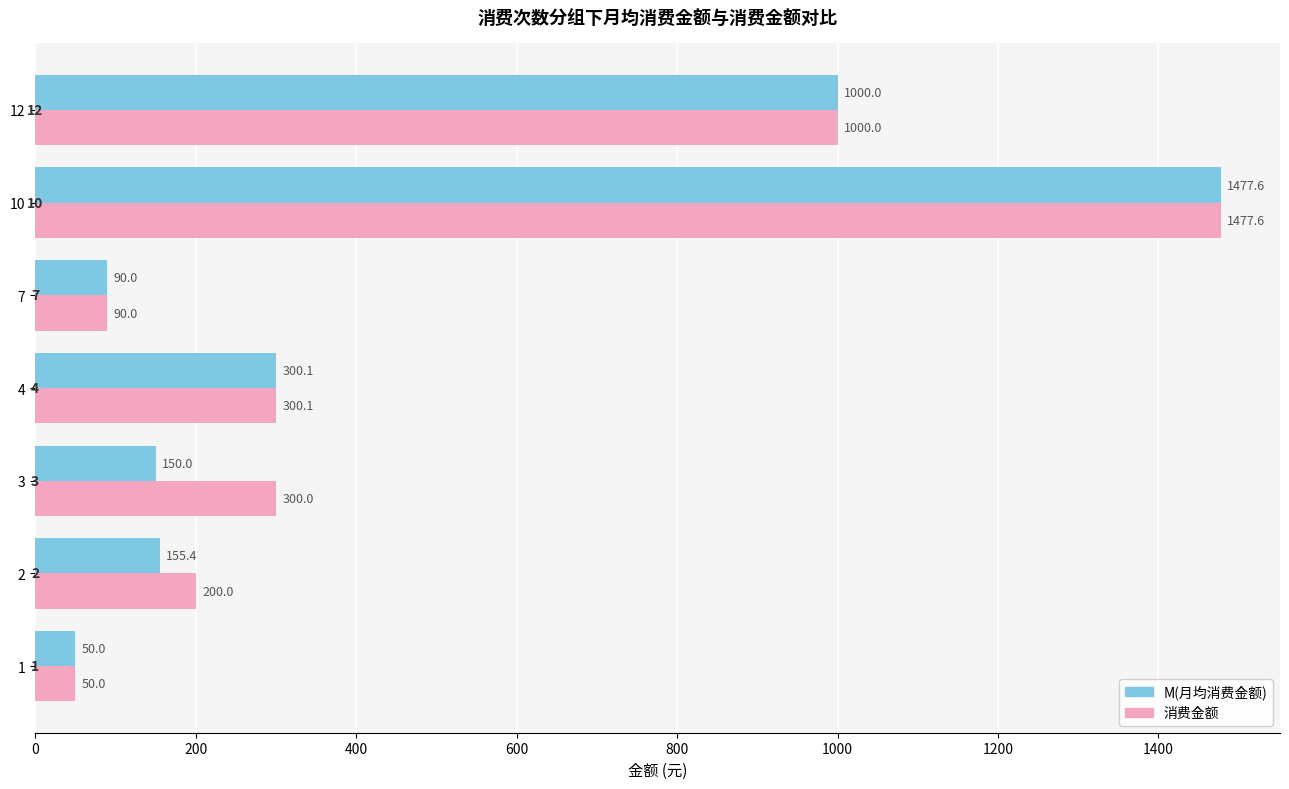

What is the difference between the second highest and minimum values in the M(月均消费金额) series?

950.0